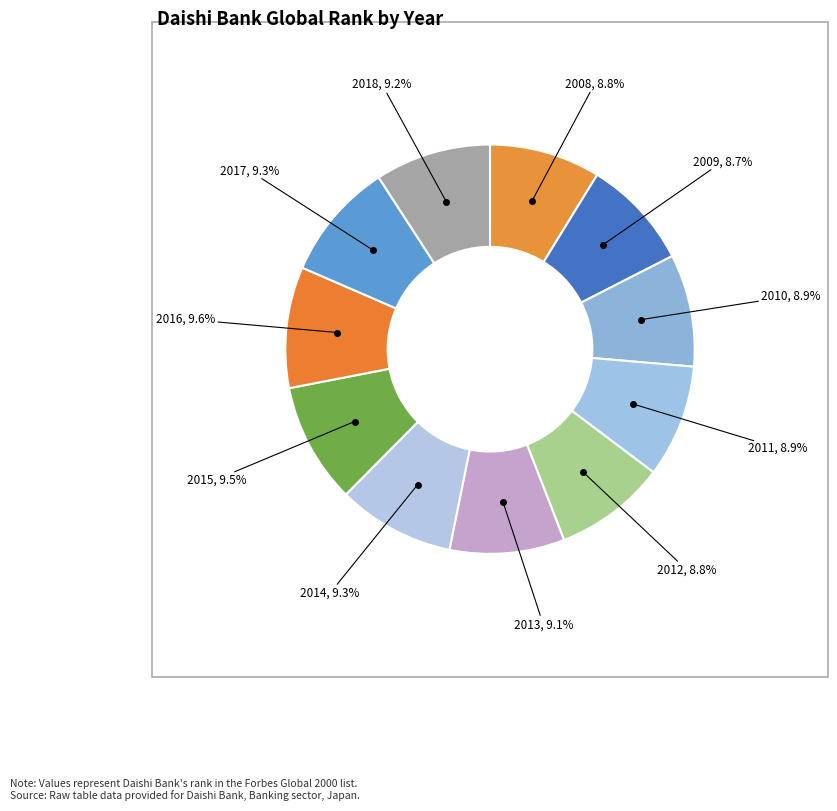

What is the ratio of the value at 2010 to the value at 2016?

0.9